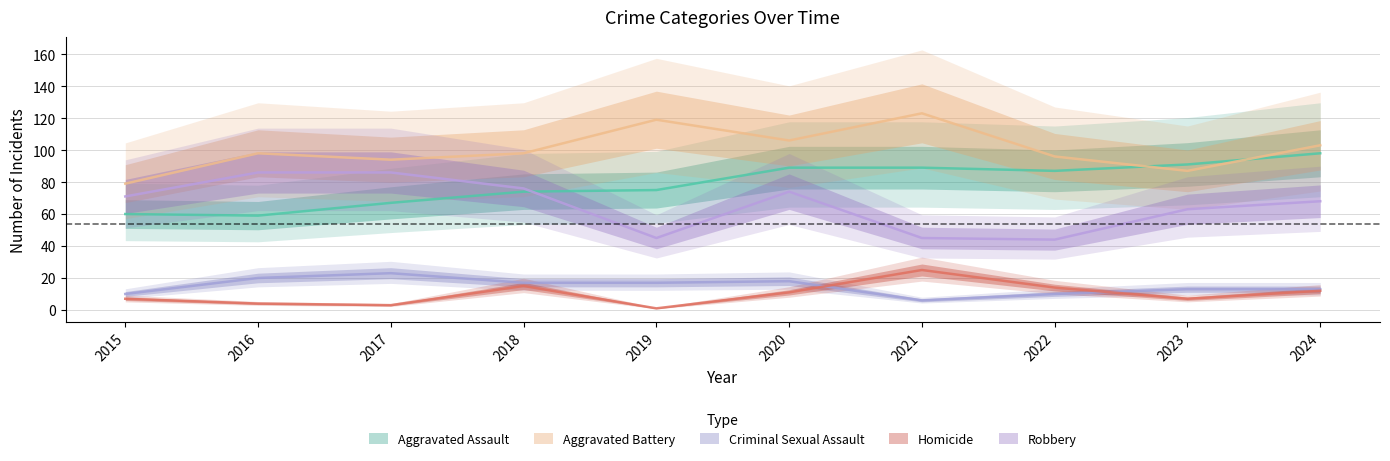

List the series in order of their peak value, highest first.

Aggravated Battery, Aggravated Assault, Robbery, Homicide, Criminal Sexual Assault